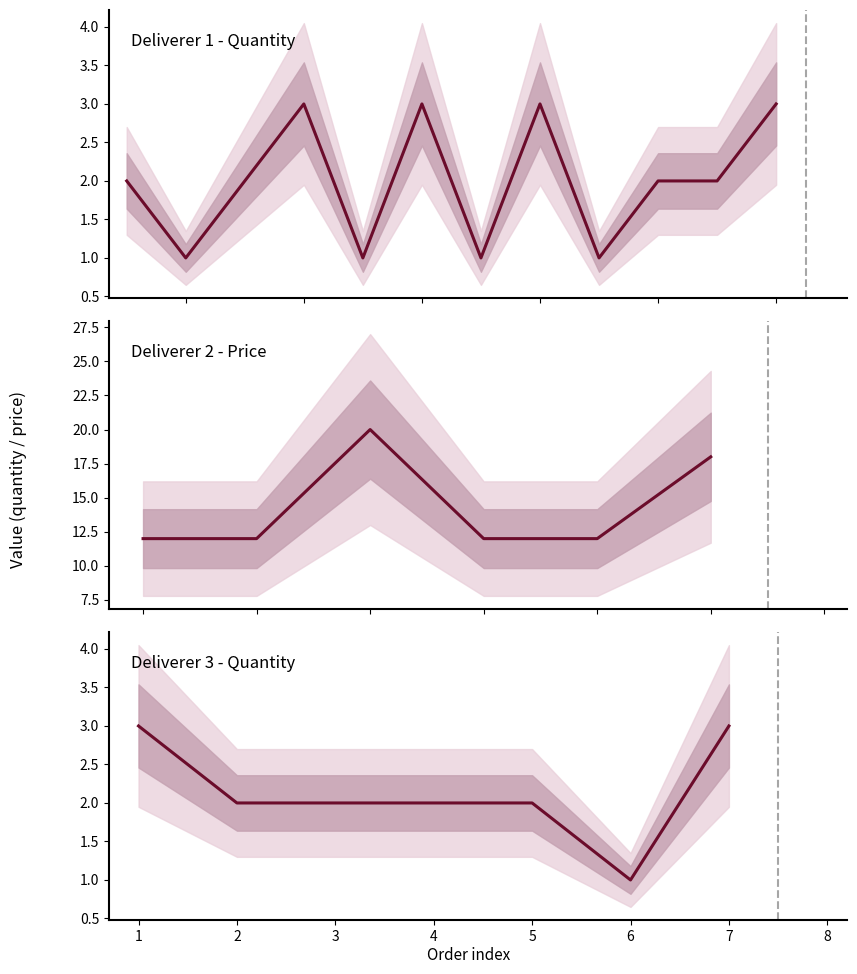

Between 21 and 9, which is larger?

21